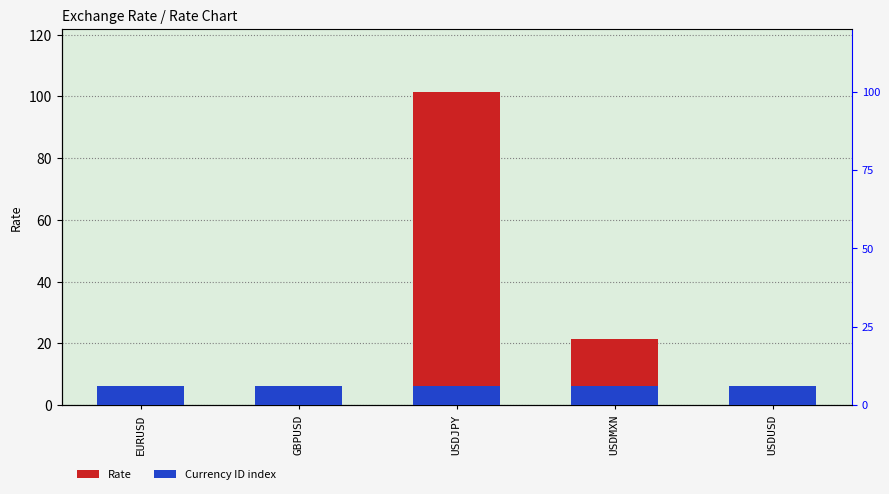

Reading right to left, list all the values displayed in this chart.

Rate: 1.0	21.5	101.6	1.3	1.2
Currency ID index: 6.1	6.1	6.1	6.1	6.1